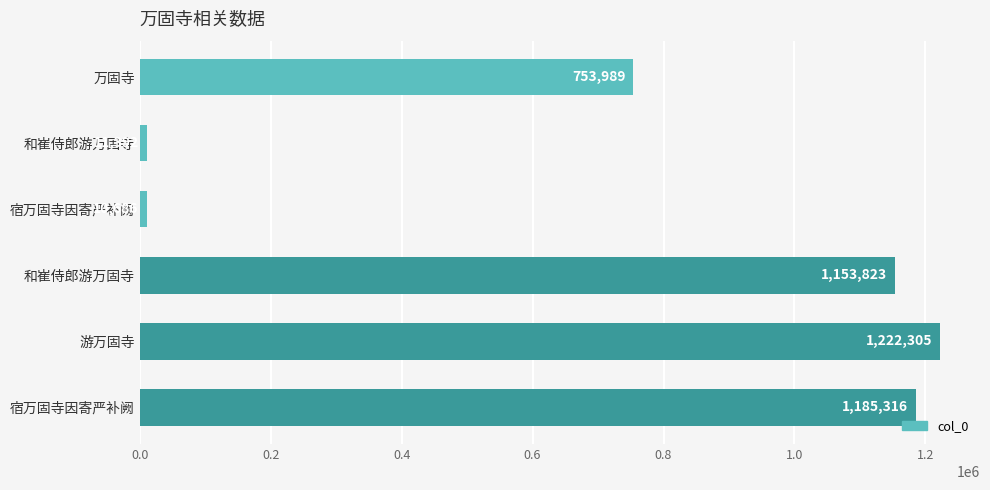

What is the difference between the maximum and minimum values?

1211619